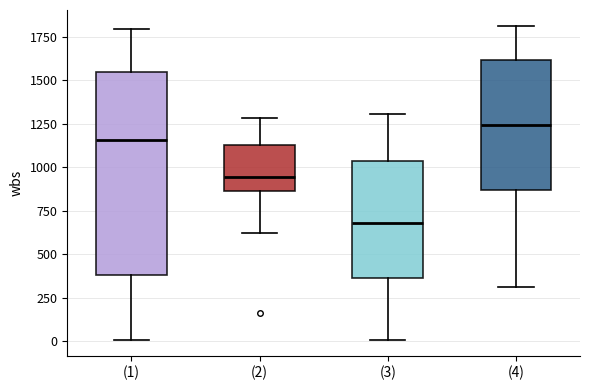

Where is the lower edge of the box for (1) on the y-axis? The values are not printed on the chart, so give them approximately, as read against the axis.

400